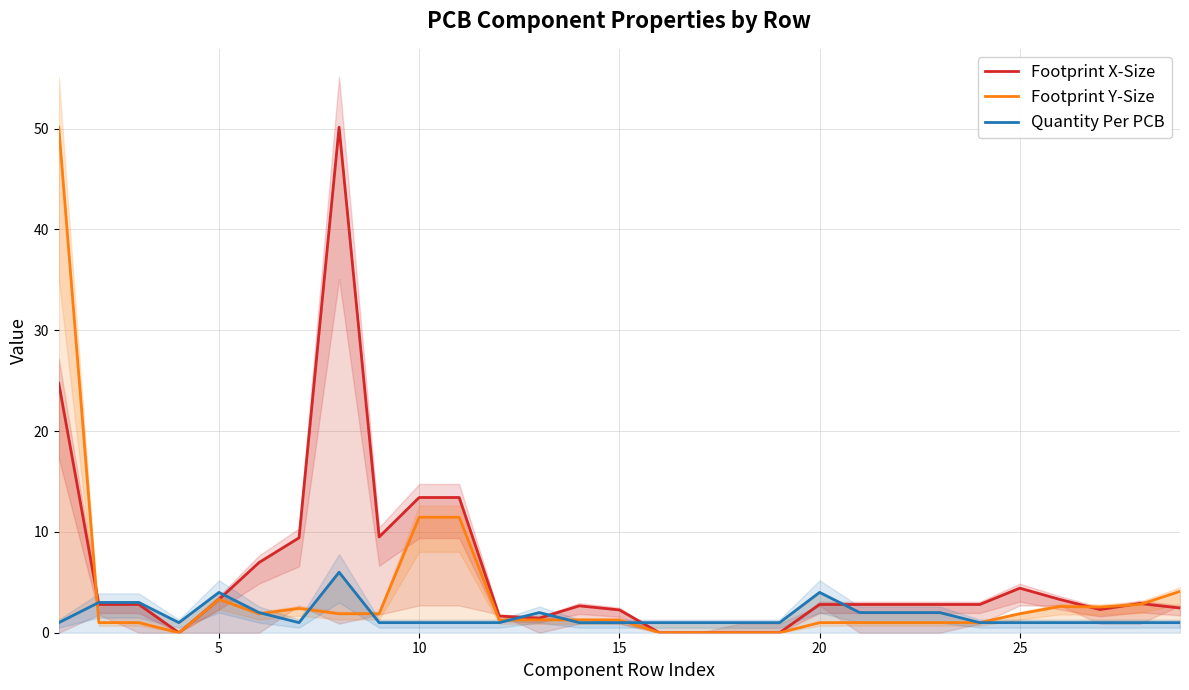

Reading left to right, what are all the values shown in this chart?

Footprint X-Size: 24.7	2.8	2.8	0.0	3.3	7.0	9.4	50.1	9.5	13.4	13.4	1.7	1.4	2.7	2.3	0.0	0.0	0.0	0.0	2.8	2.8	2.8	2.8	2.8	4.4	3.3	2.3	2.9	2.5
Footprint Y-Size: 50.1	1.0	1.0	0.0	3.3	1.9	2.4	1.9	1.9	11.5	11.5	1.3	1.3	1.3	1.3	0.0	0.0	0.0	0.0	1.0	1.0	1.0	1.0	1.0	1.9	2.6	2.5	2.8	4.1
Quantity Per PCB: 1.0	3.0	3.0	1.0	4.0	2.0	1.0	6.0	1.0	1.0	1.0	1.0	2.0	1.0	1.0	1.0	1.0	1.0	1.0	4.0	2.0	2.0	2.0	1.0	1.0	1.0	1.0	1.0	1.0